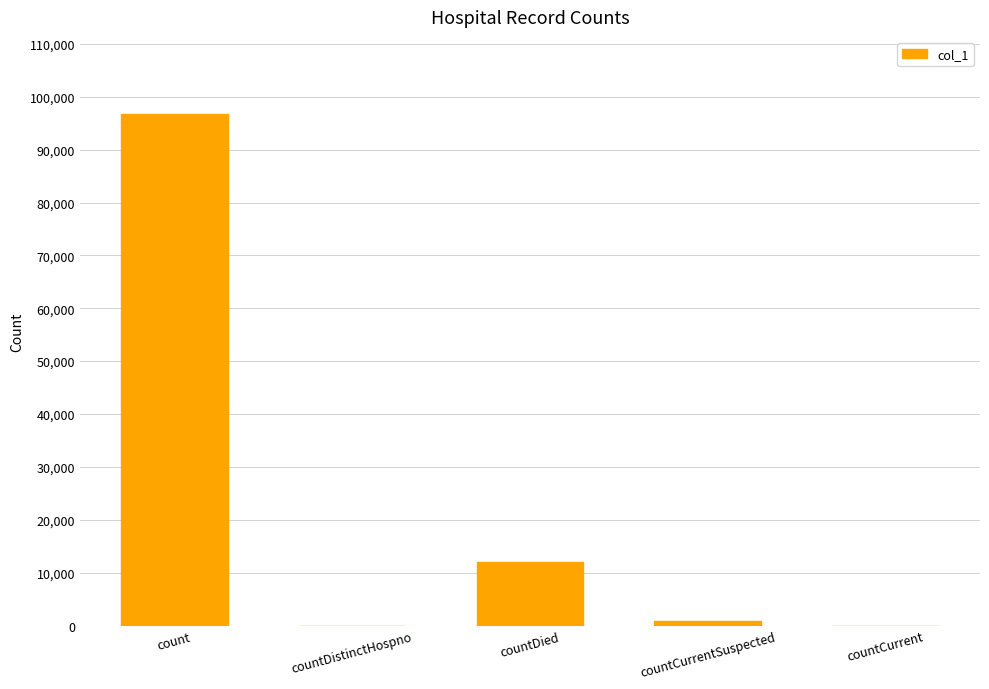

At which label does the data first exceed 848?

count